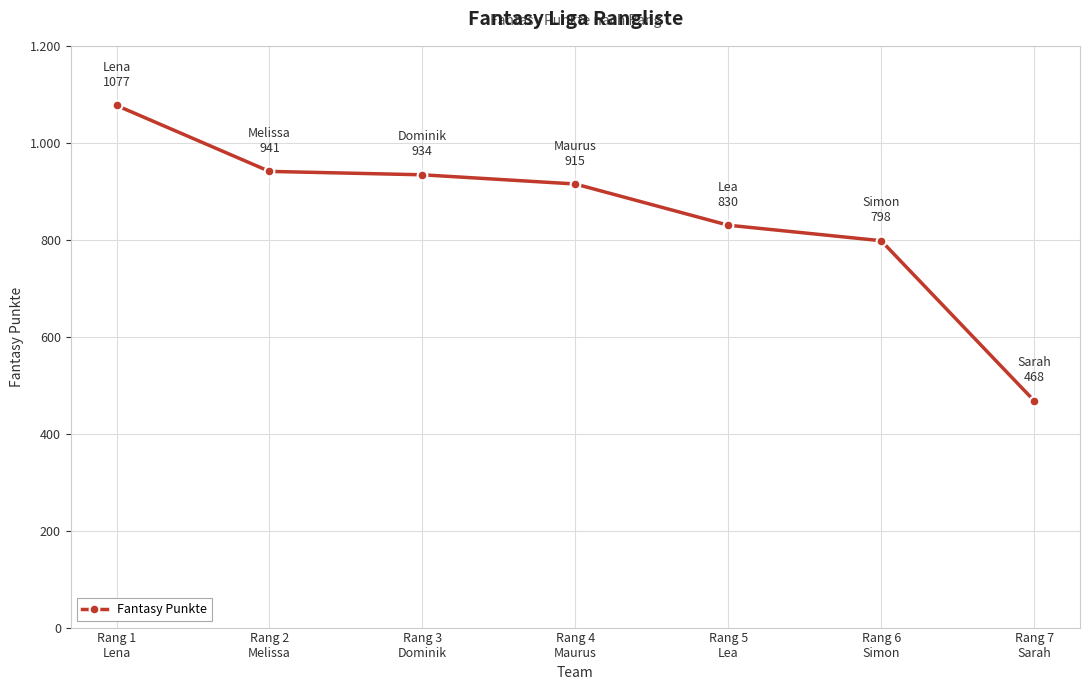

At which category does the chart reach its minimum across all series?

Rang 7
Sarah